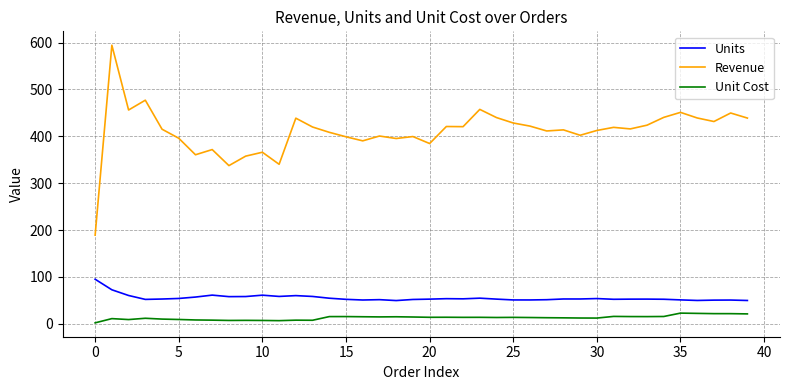

True or false: Revenue and Unit Cost cross at least once.

False